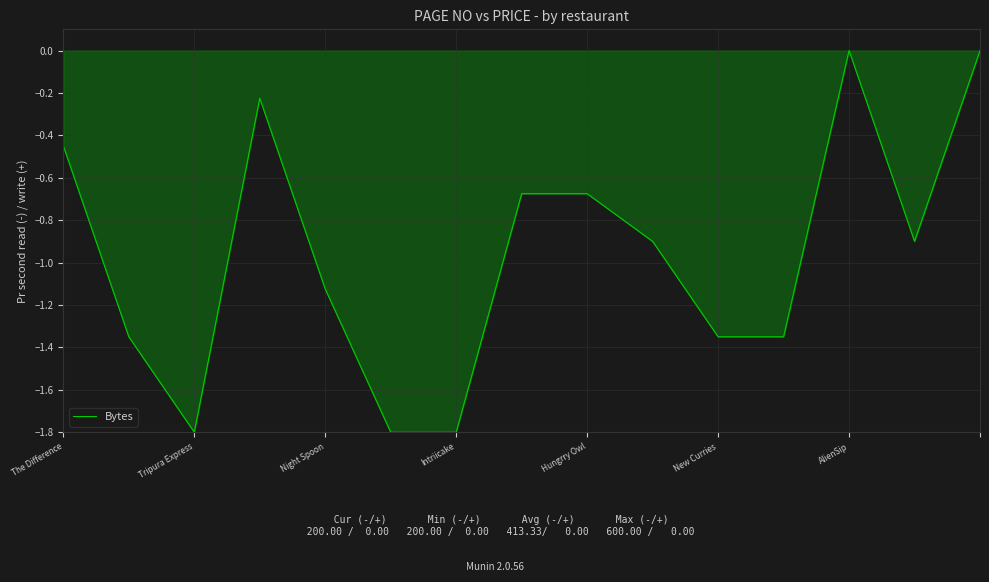

What is the difference between the maximum and minimum values?

1.8